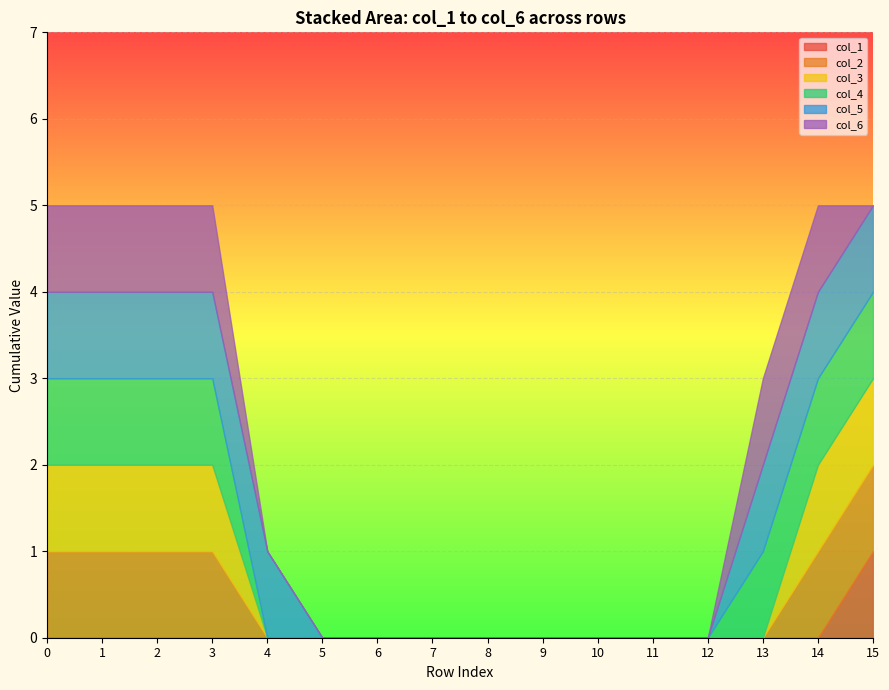

At which category does the chart reach its peak across all series?

15